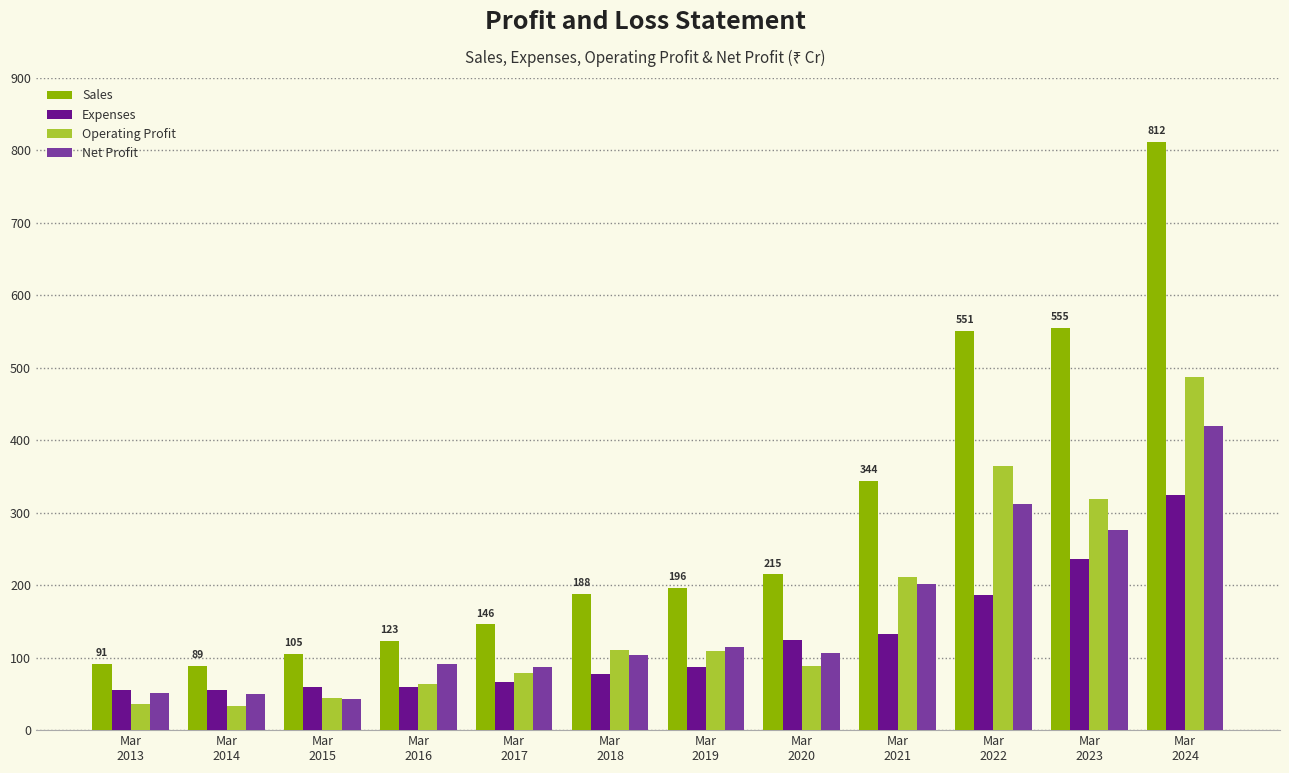

What is the total value across all series at Mar
2014?

228